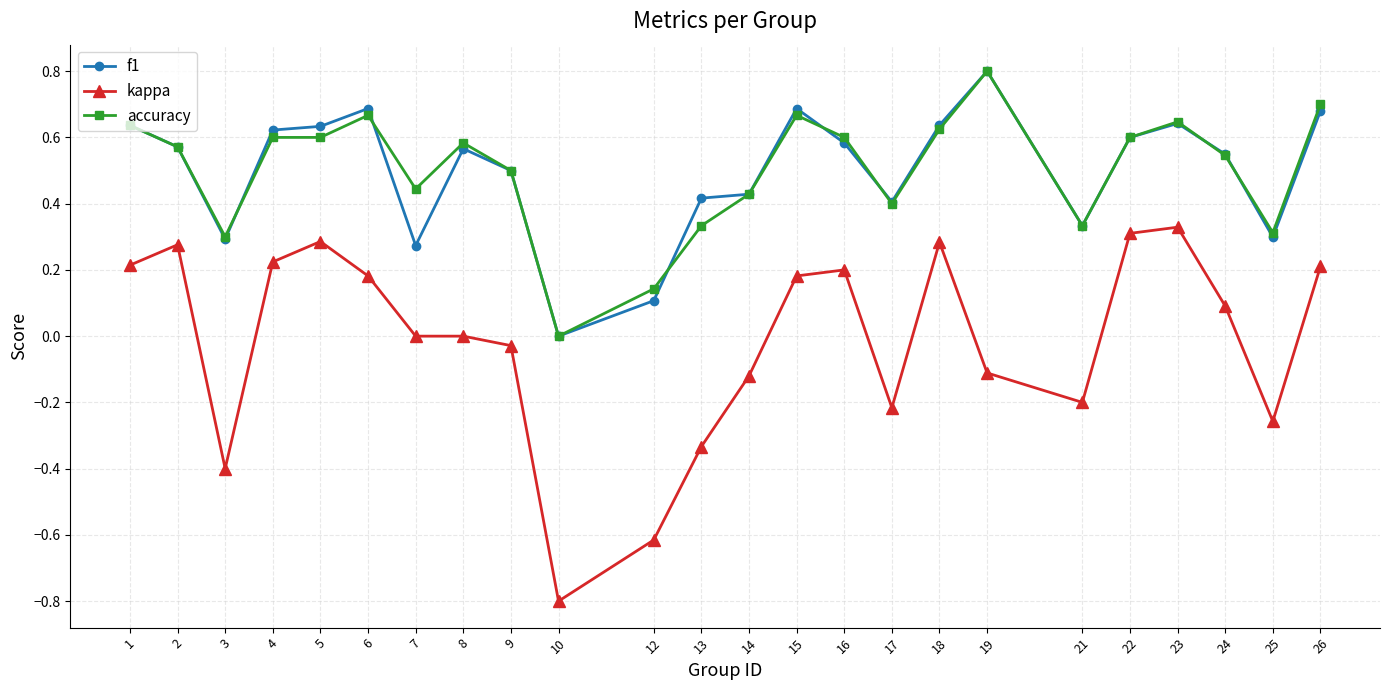

Which label corresponds to the smallest value in the chart?

10